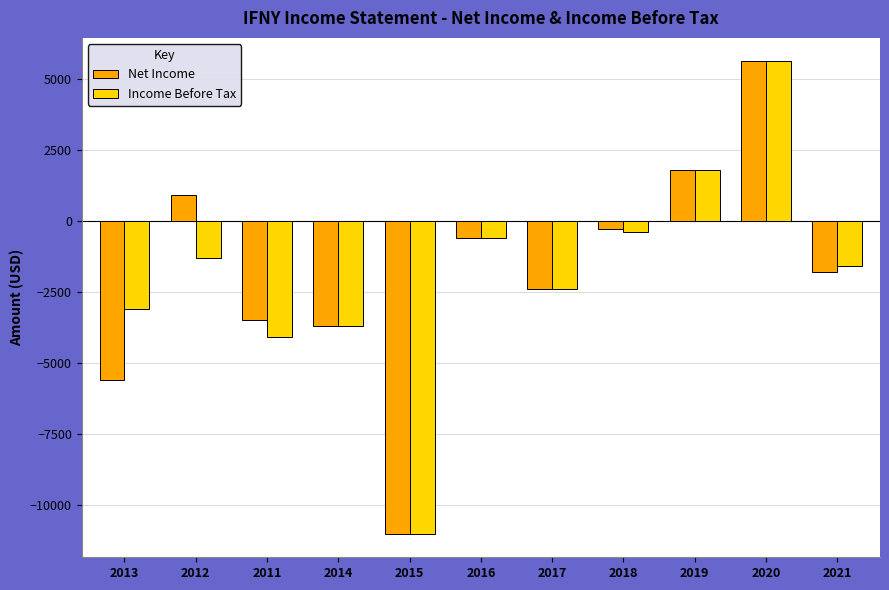

At which label does Net Income first exceed -1800?

2012